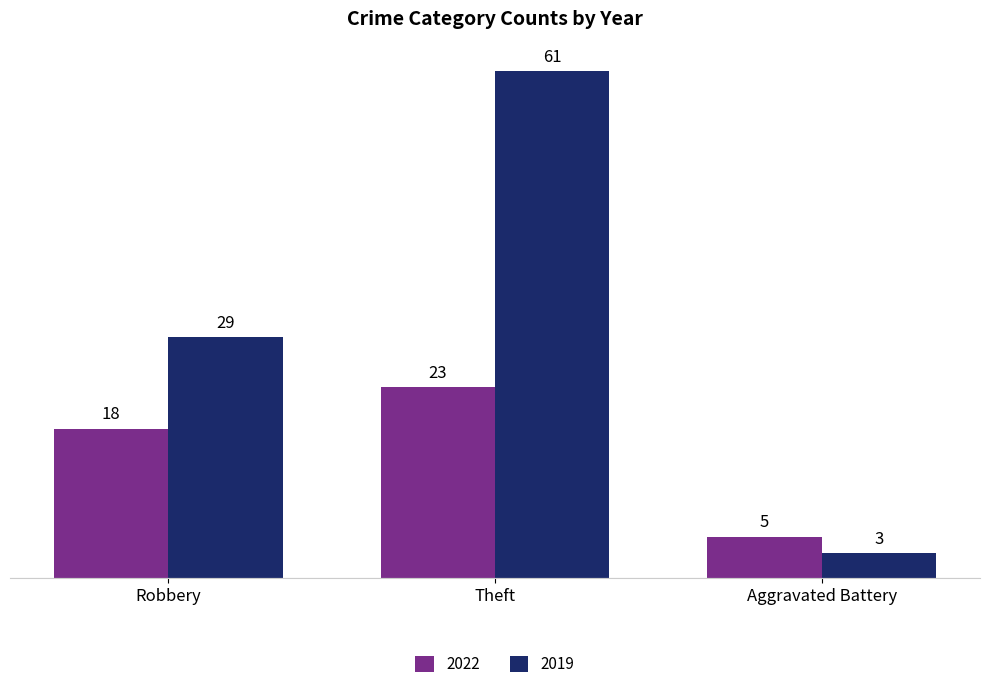

What is the spread (max minus min) of values at Theft?

38